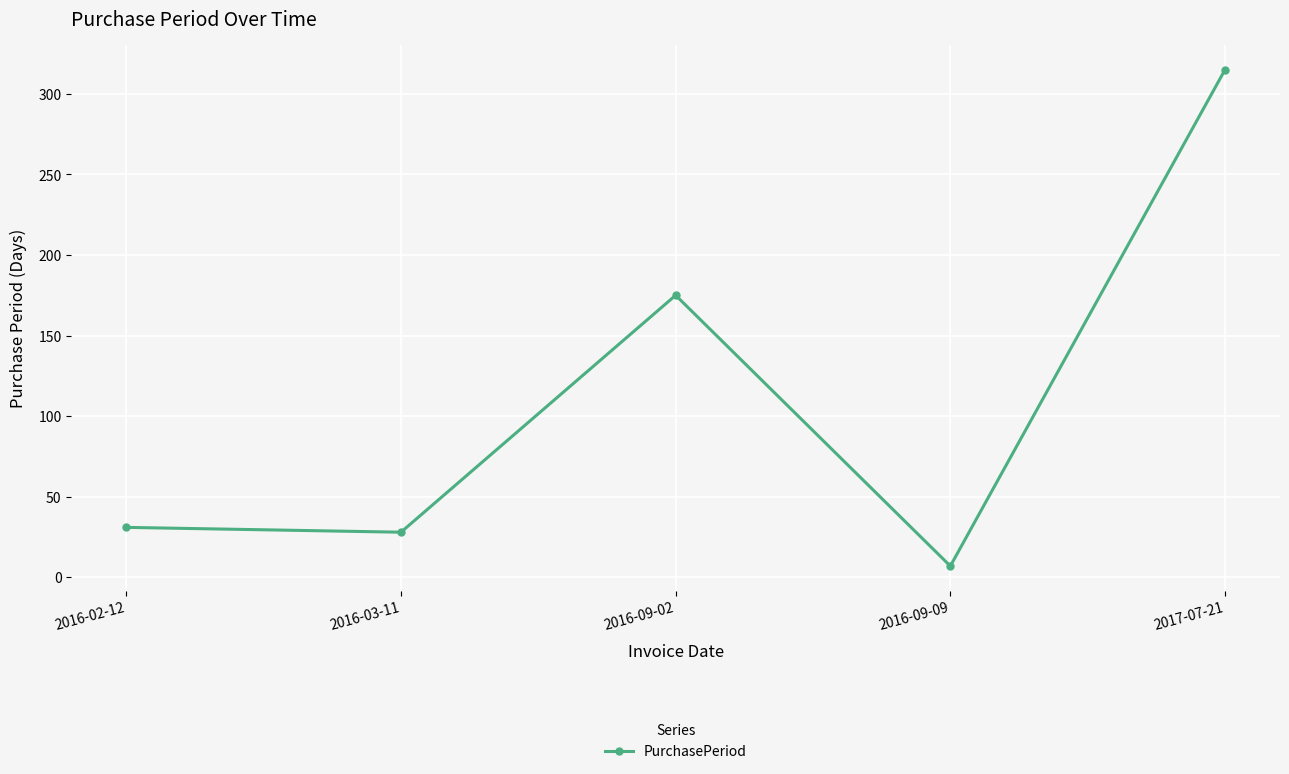

Reading left to right, transcribe all the data shown in this chart.

31	28	175	7	315